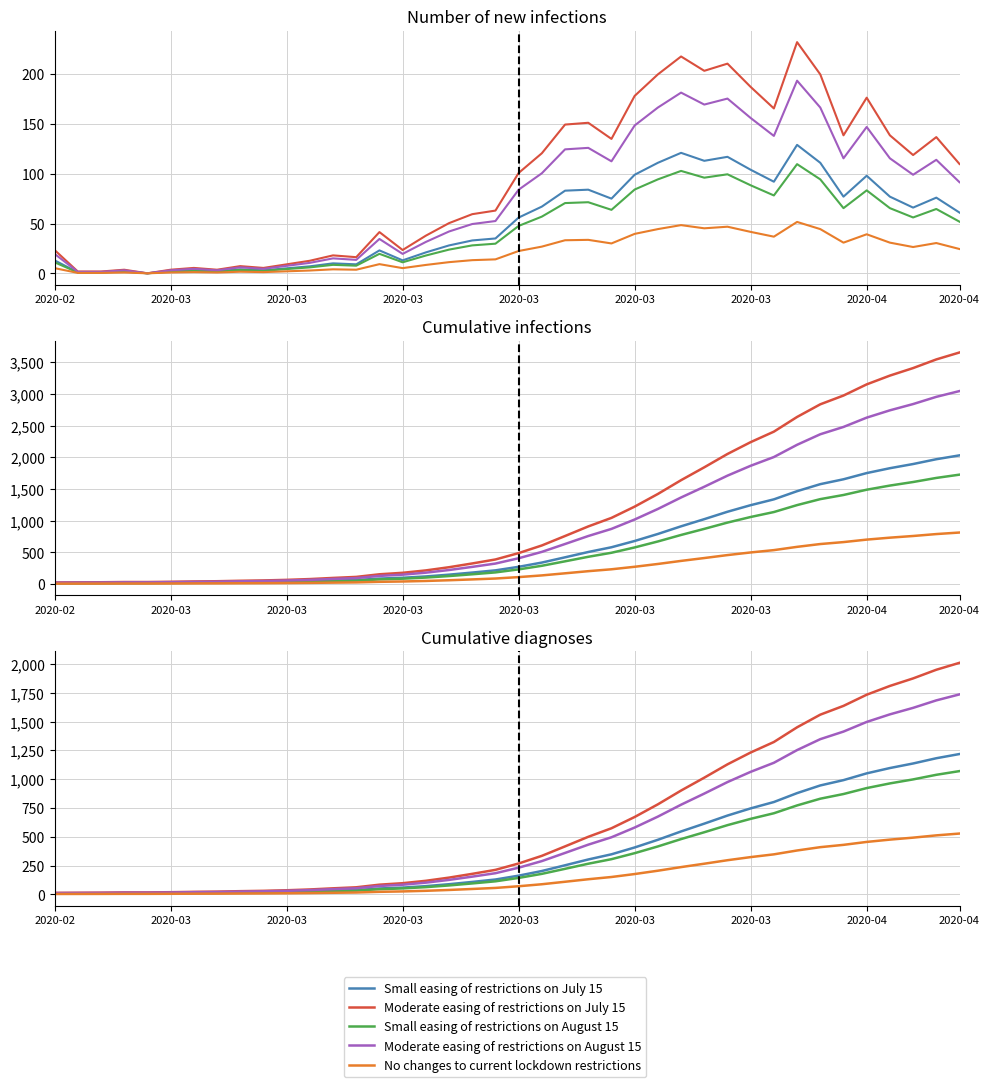

True or false: Moderate easing of restrictions on July 15 and Small easing of restrictions on July 15 intersect in this chart.

False